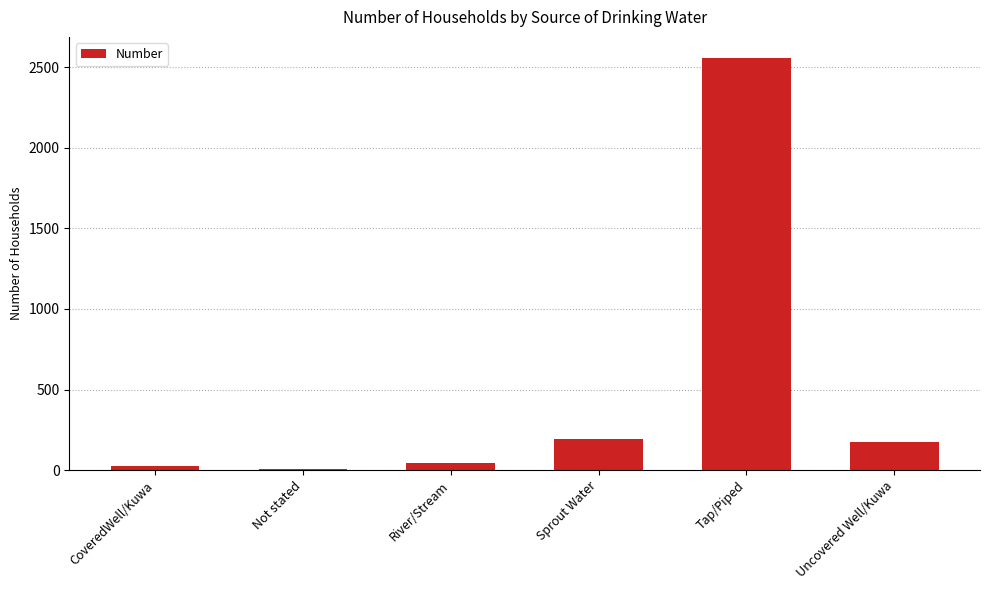

Which category has the highest value across all series?

Tap/Piped